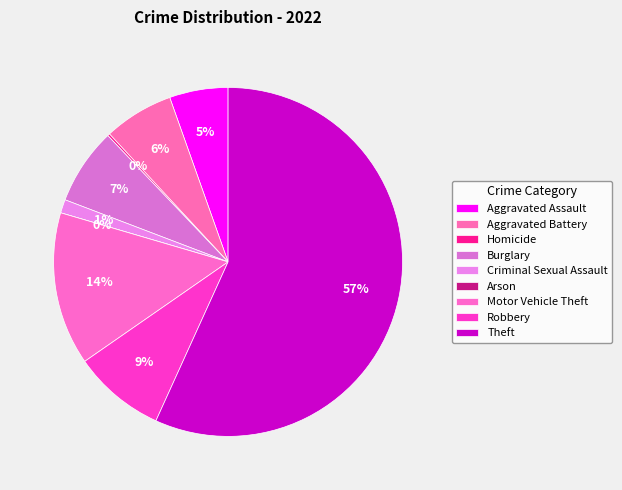

Rank the categories by value from highest to lowest.

Theft, Motor Vehicle Theft, Robbery, Burglary, Aggravated Battery, Aggravated Assault, Criminal Sexual Assault, Homicide, Arson